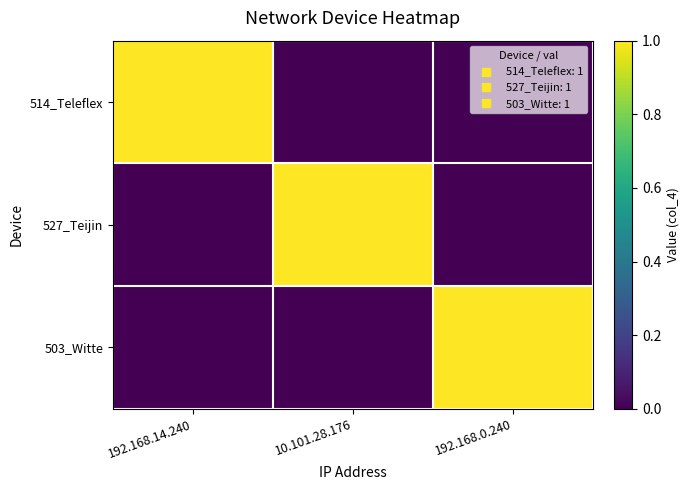

At which category does the chart reach its peak across all series?

192.168.14.240